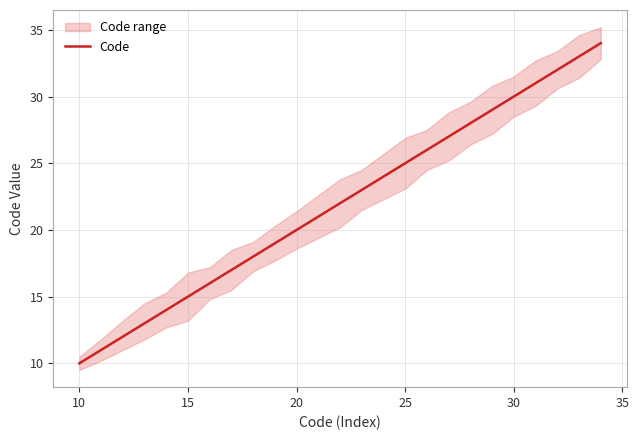

What is the highest value of the Code series?

34